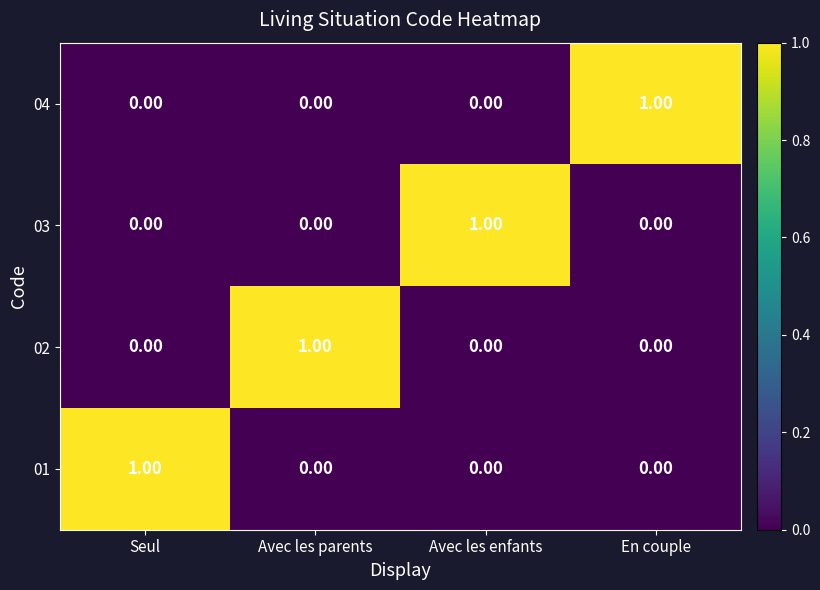

At how many categories does at least one series exceed 0?

4